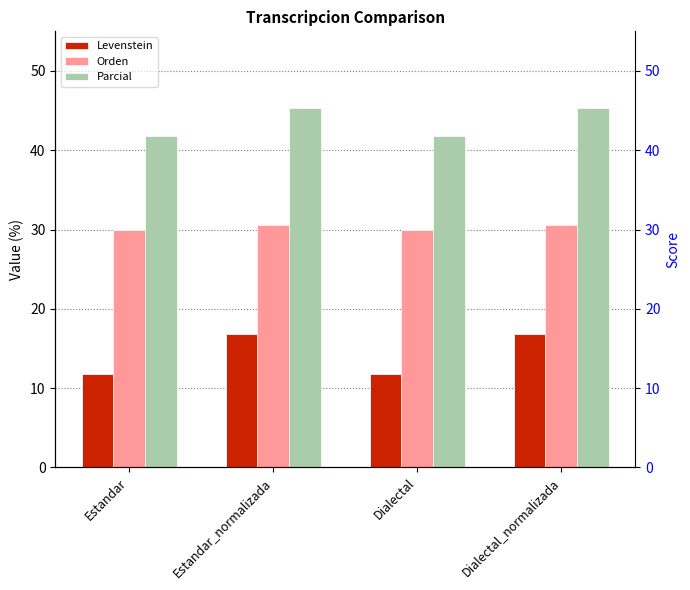

How many data points in Levenstein are less than 16?

2